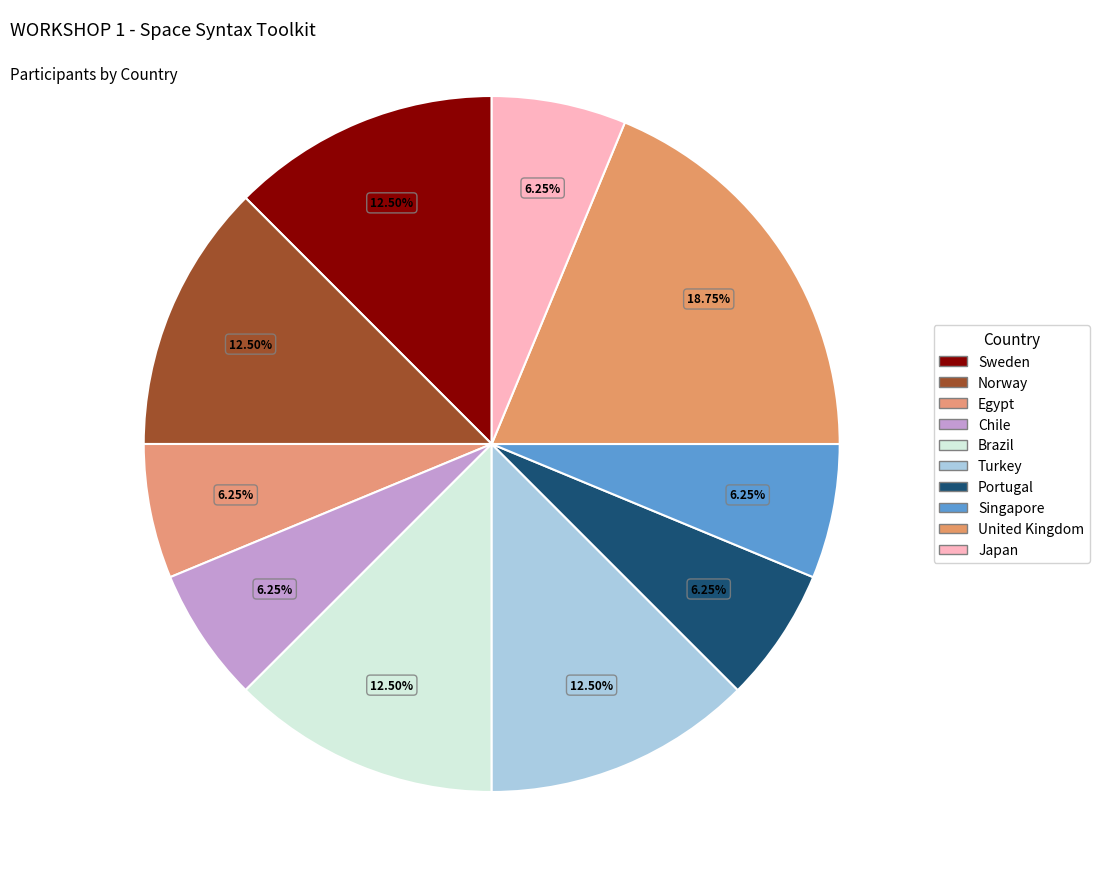

What percentage is the Turkey slice, to the nearest percent?

12%